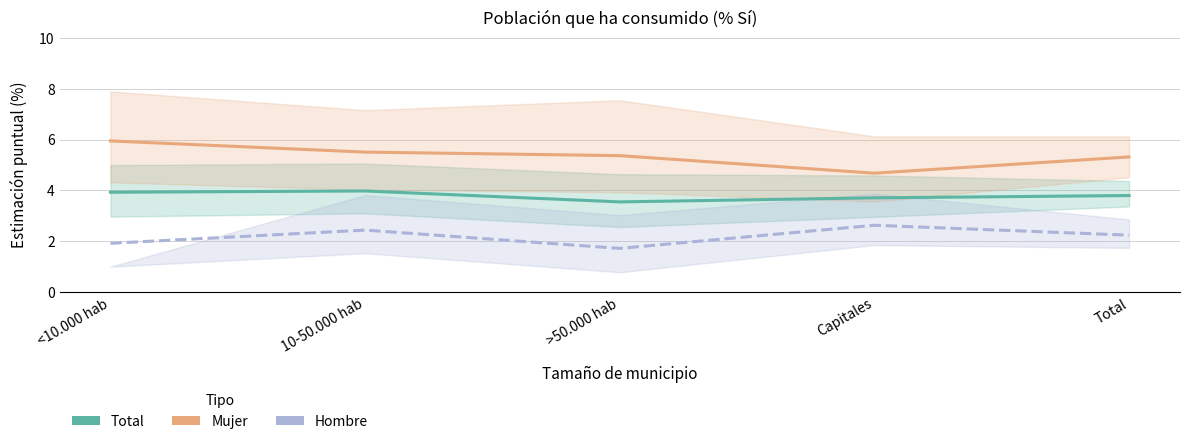

How many lines are shown in the chart?

3